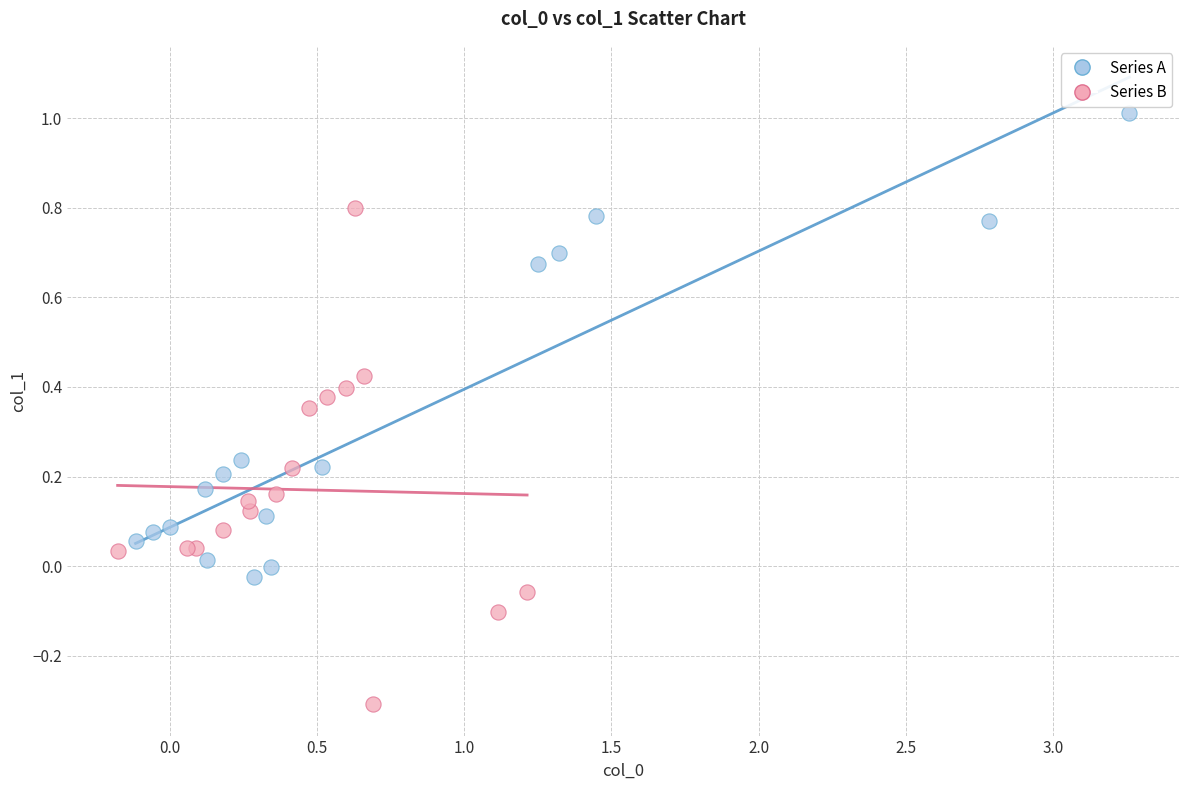

Which series reaches the minimum Y coordinate?

Series B